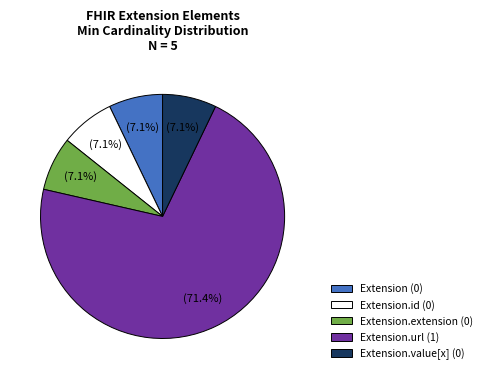

Does any single category account for the majority?

Yes